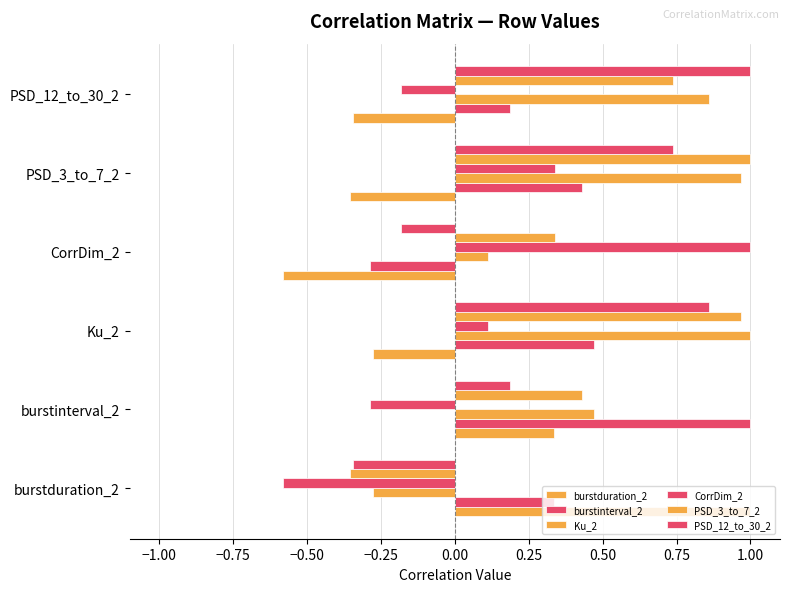

How many distinct data groups are displayed?

6